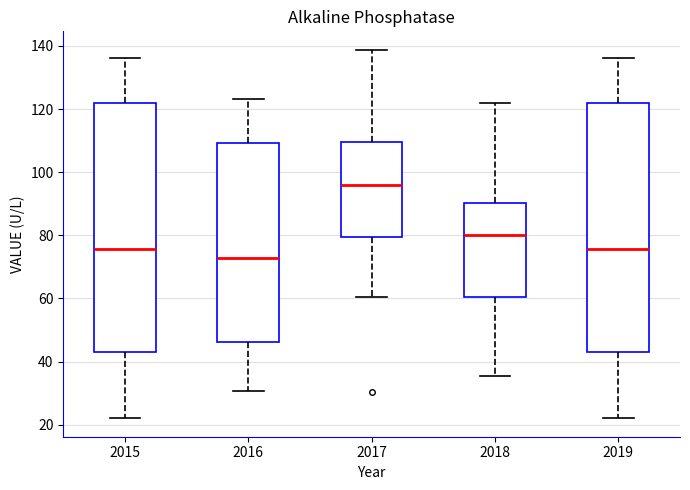

Which box's median line is the lowest?

2016